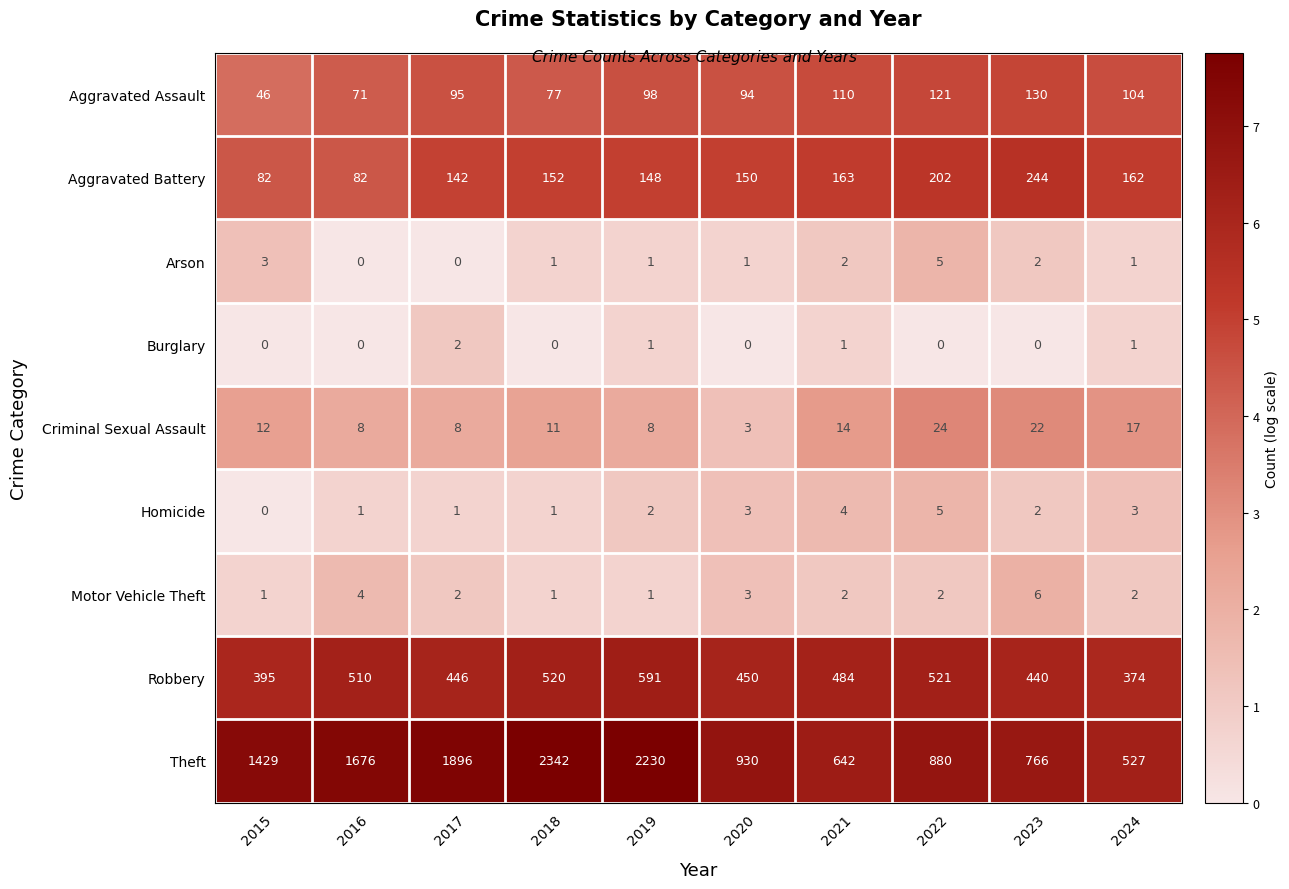

Read the Theft value at 2015, to the nearest 10.

1430